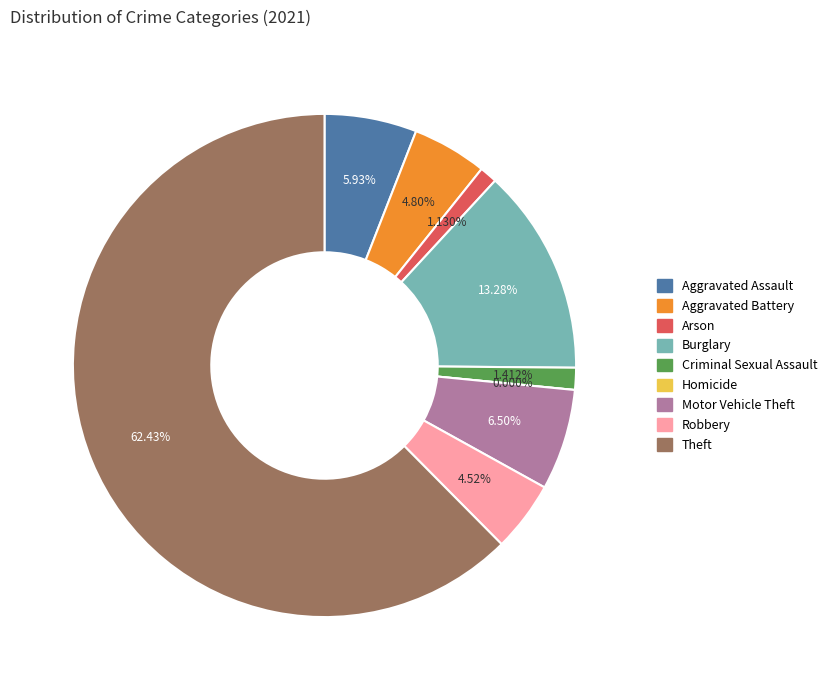

What is the largest slice in the pie chart?

Theft